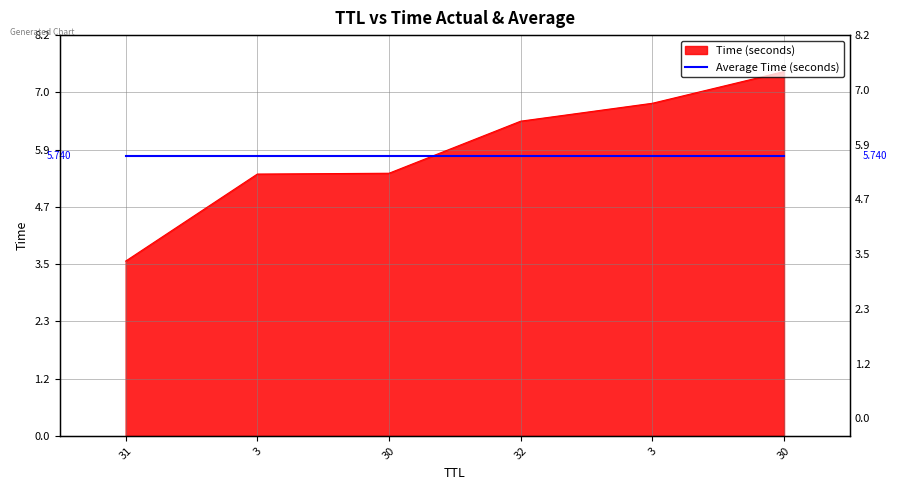

What is the smallest value displayed?

3.6